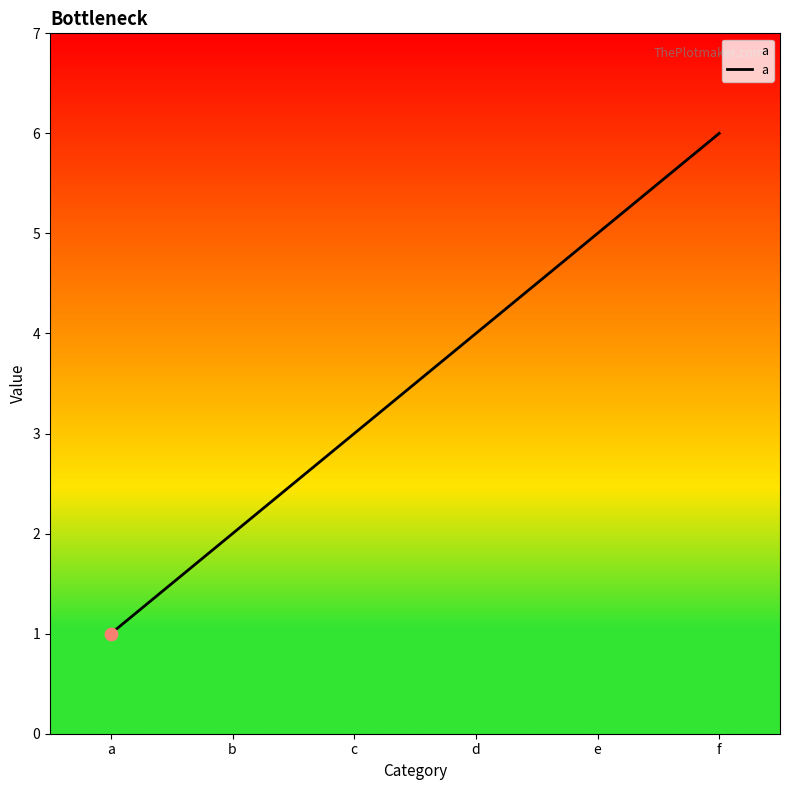

What is the ratio of the value at f to the value at b?

3.0